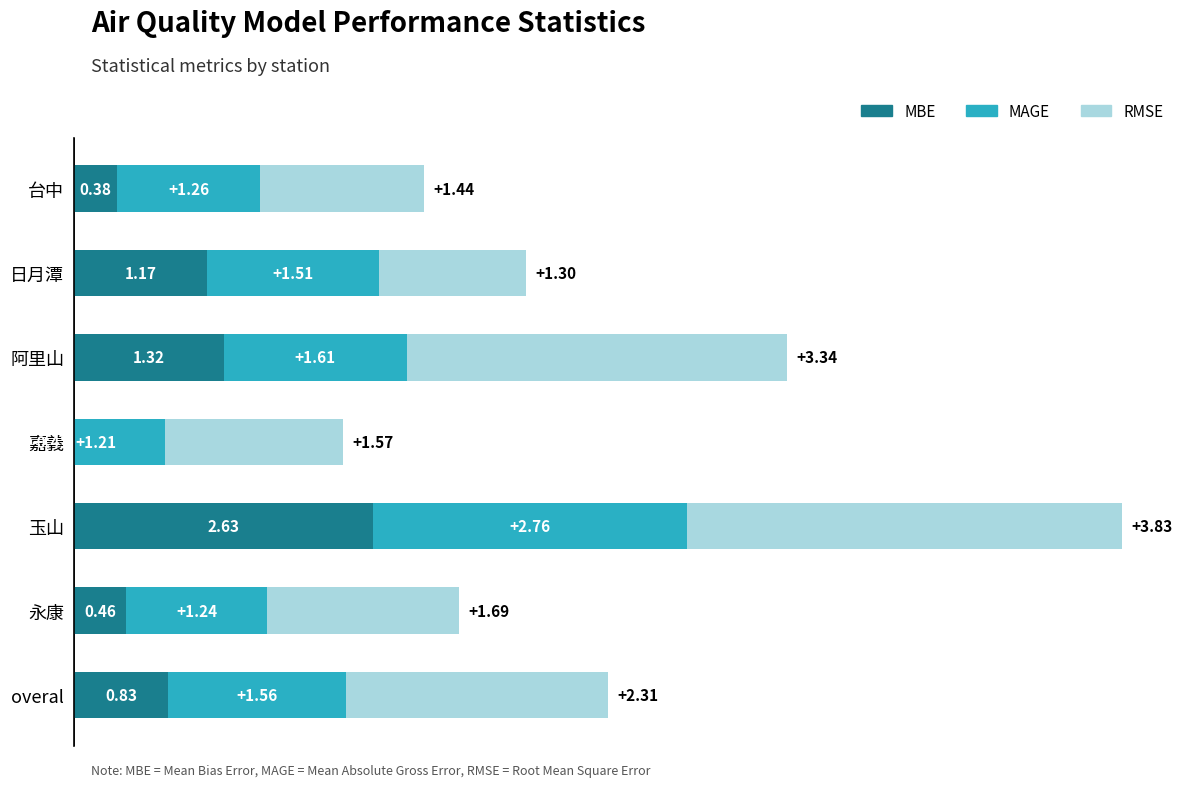

List the series in order of their overall mean, highest first.

RMSE, MAGE, MBE